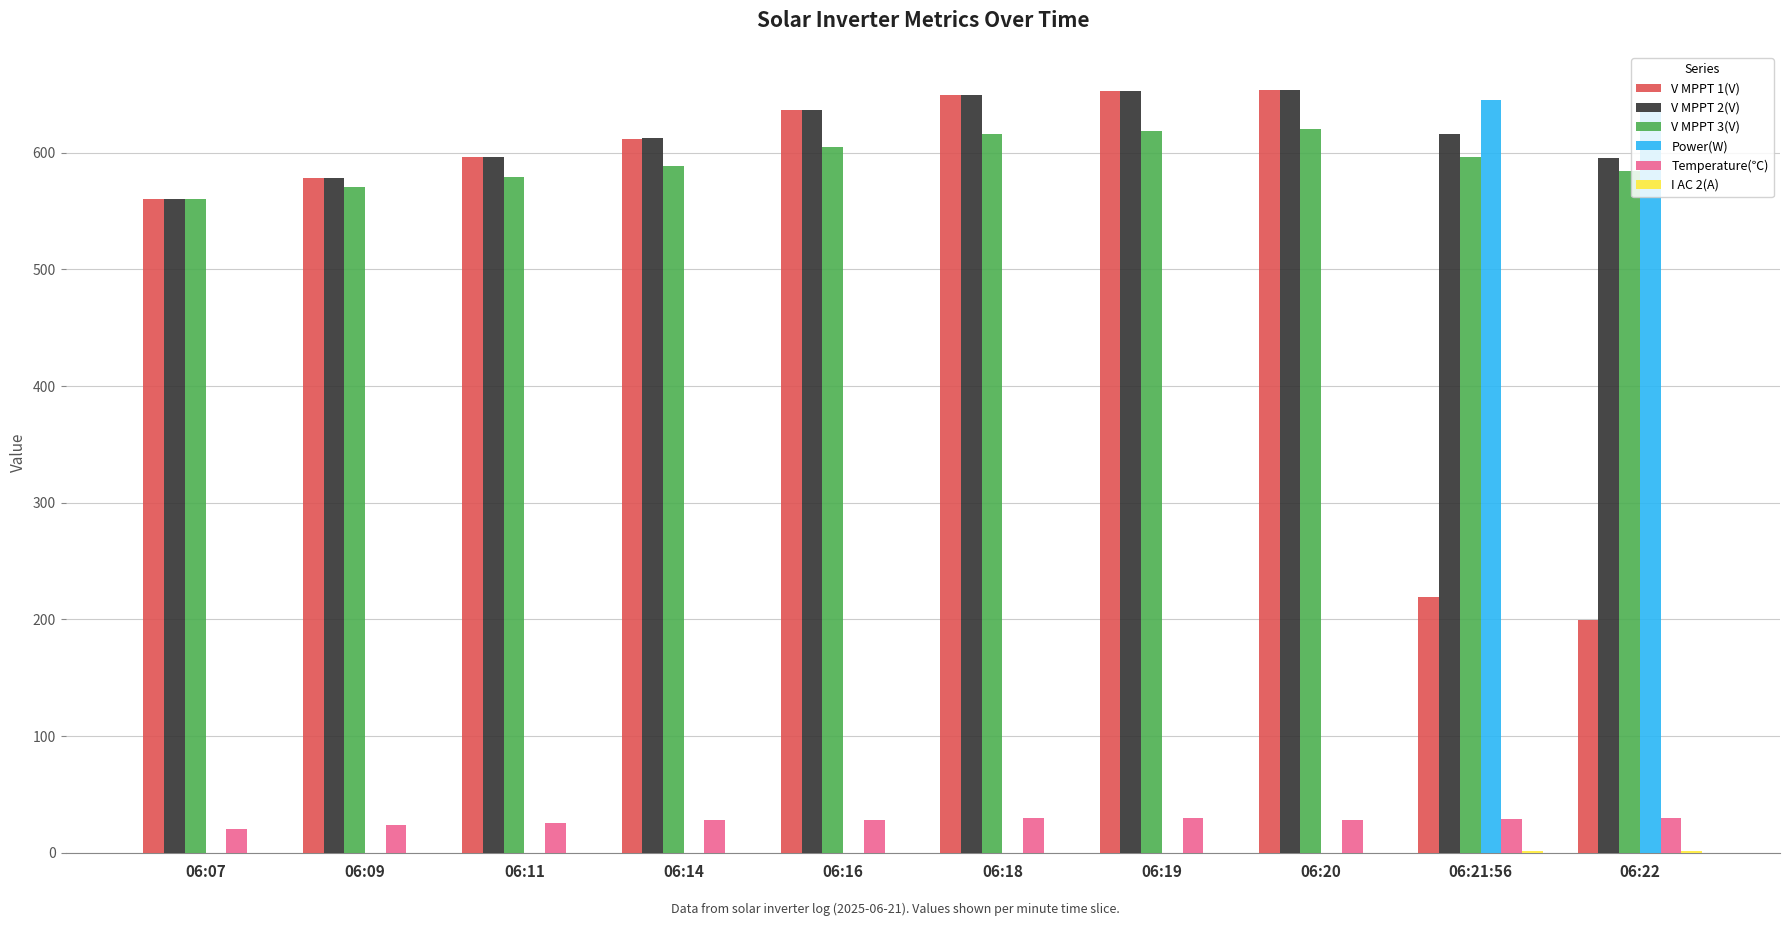

What is the total value across all series at 06:14?

1840.7